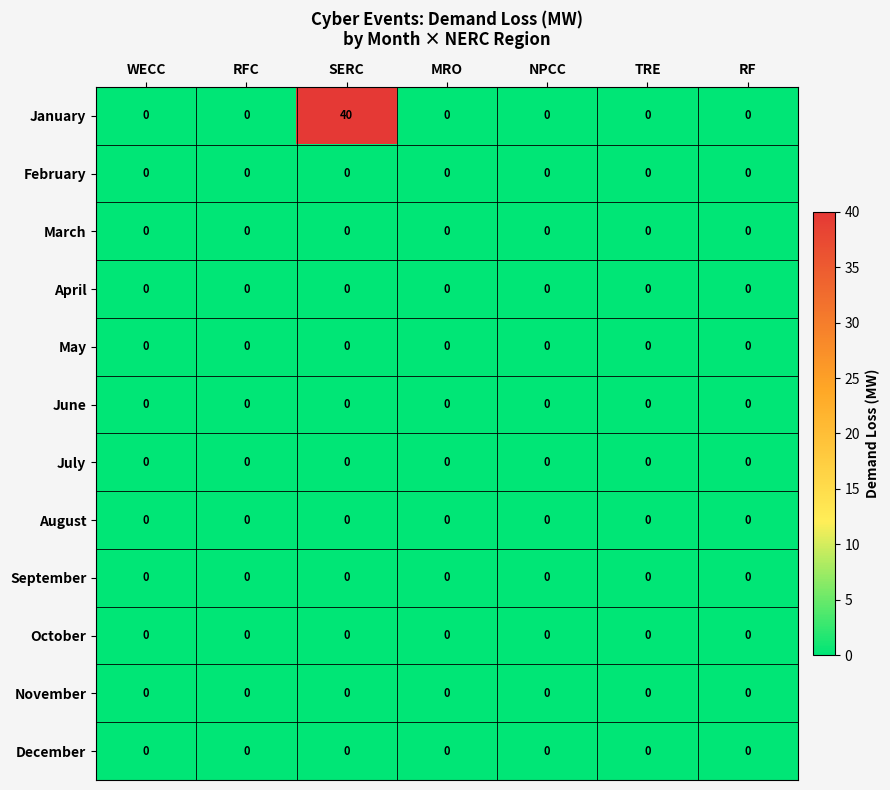

At which category is the sum across all series the highest?

SERC